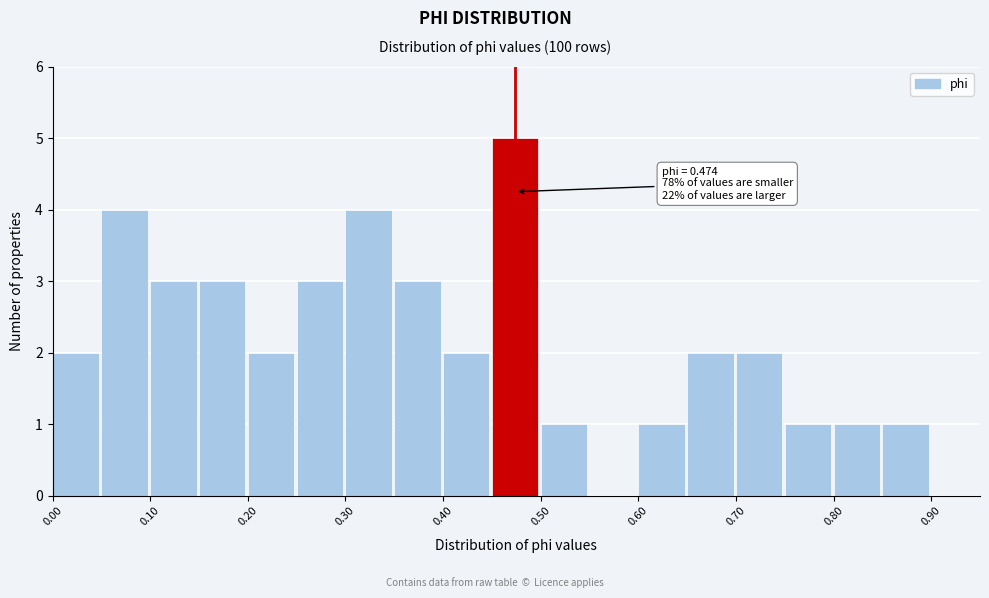

Which range on the x-axis has the tallest bar?

0.45 to 0.50